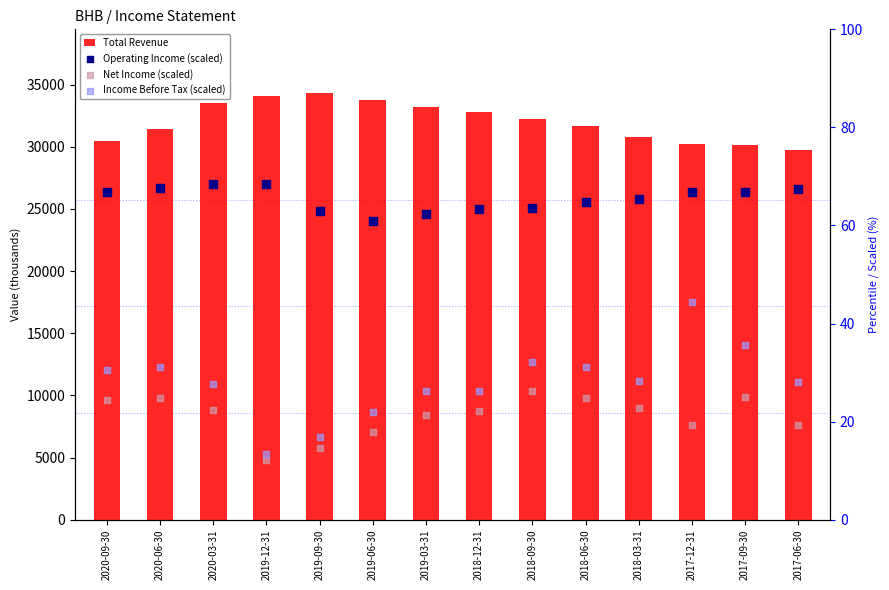

Which series has the largest total across all categories?

Total Revenue